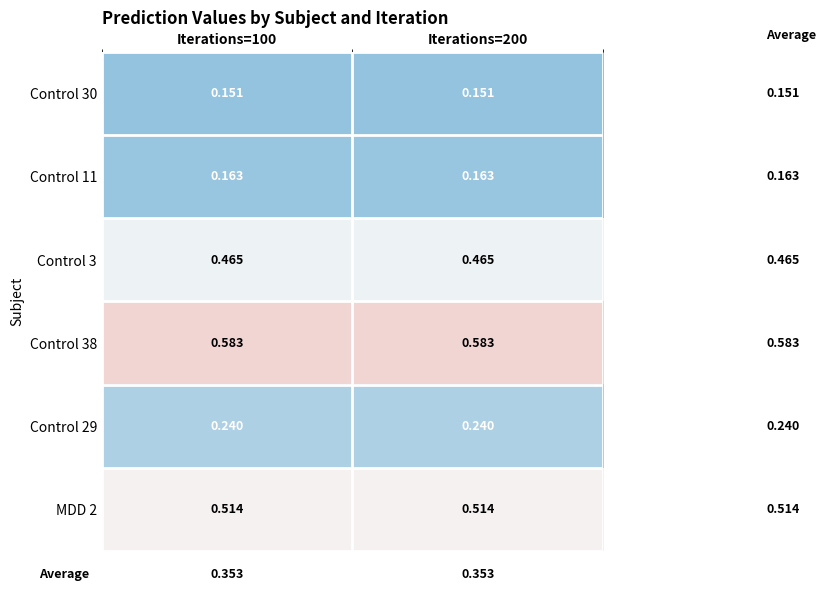

Which series has the widest spread of values?

Control 30